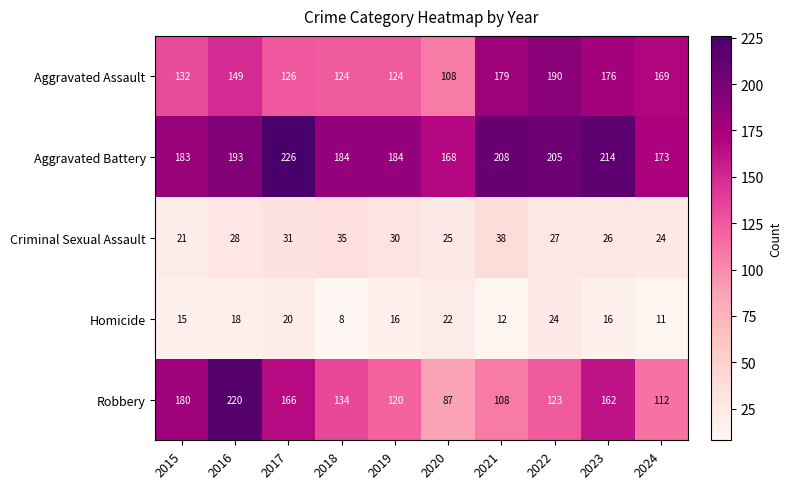

The Aggravated Assault series shows 72 at 2023. True or false?

False